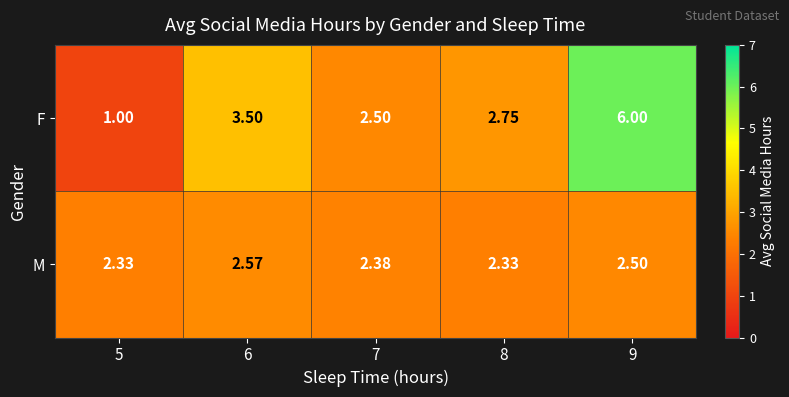

Which series has the largest total across all categories?

F